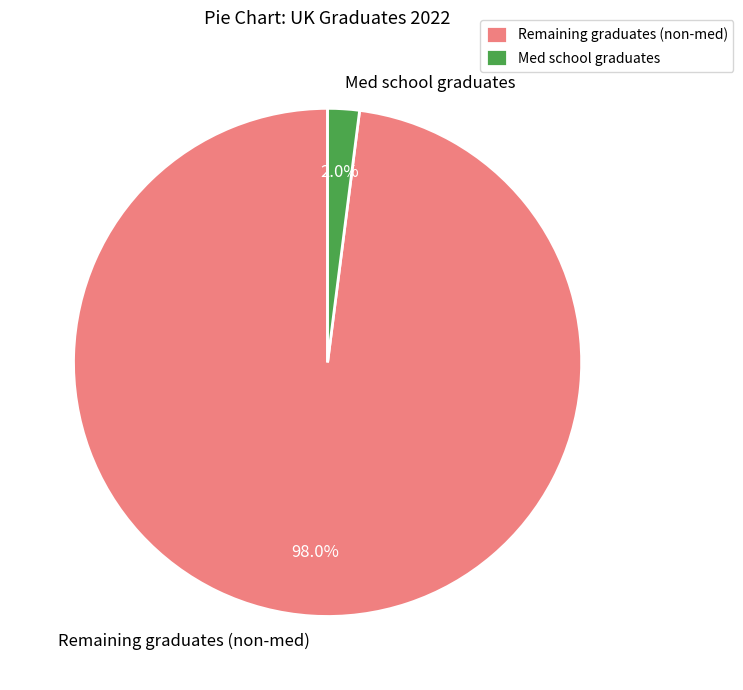

Count the number of slices in the pie.

2